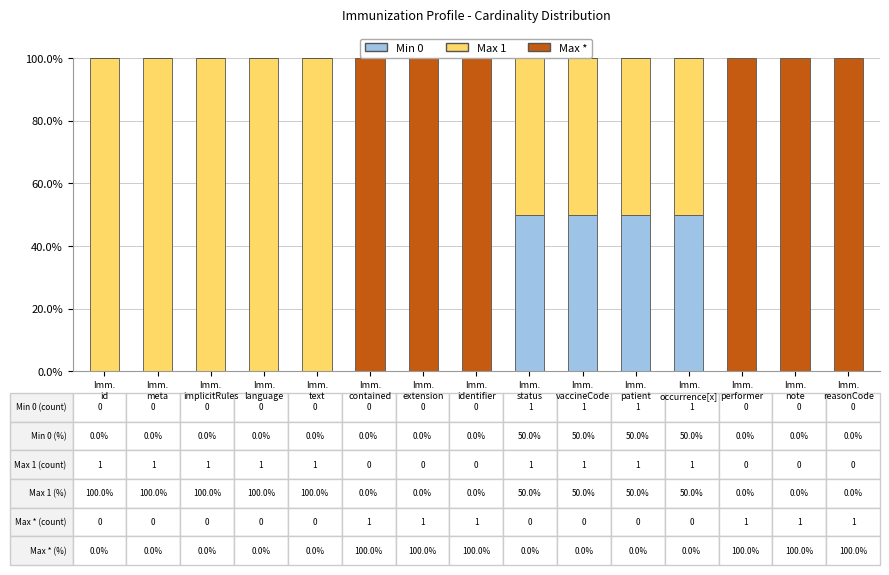

Are the bars horizontal?

No